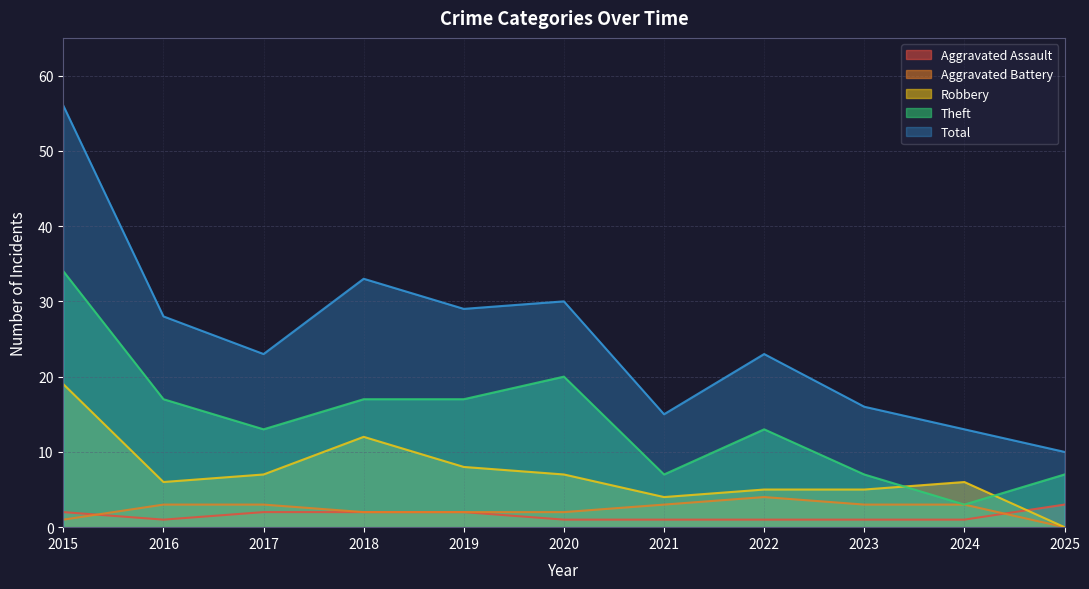

What is the value of the Aggravated Battery point at the 8th from the left?

4